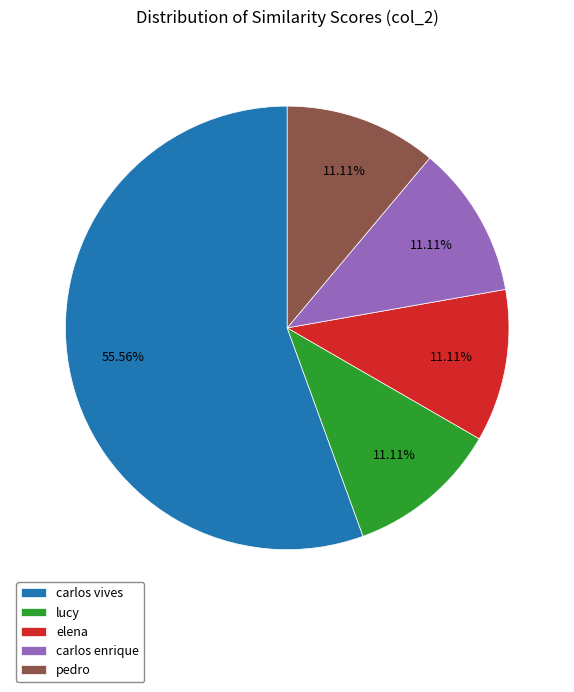

Which category has the biggest portion of the pie?

carlos vives